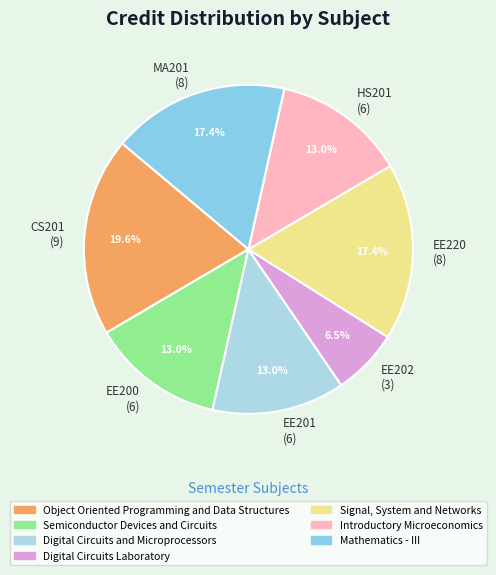

What is the largest slice in the pie chart?

CS201 (9)